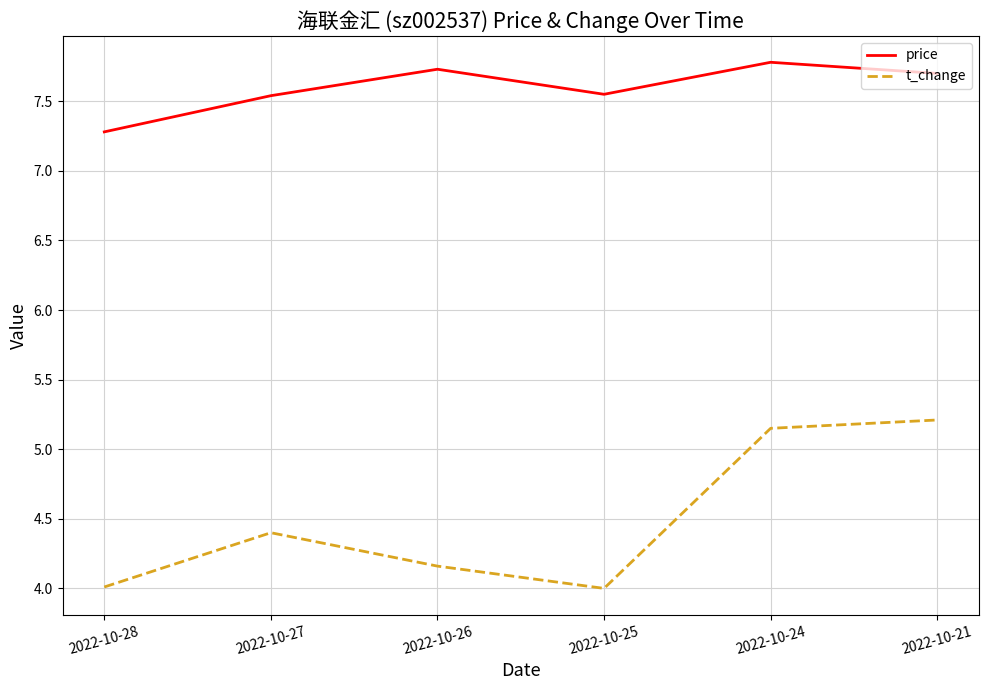

What is the sum of the t_change values at 2022-10-24 and 2022-10-28?

9.2